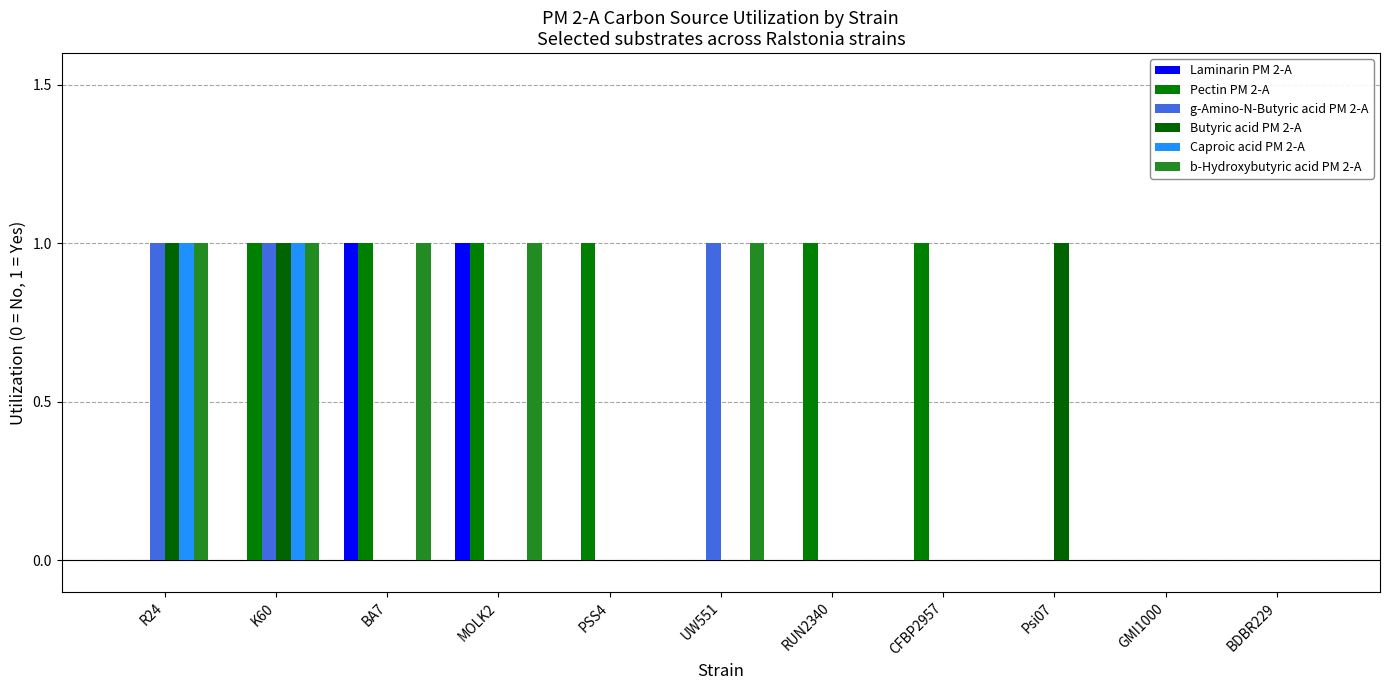

Reading left to right, extract all data points from this chart.

Laminarin PM 2-A: 0	0	1	1	0	0	0	0	0	0	0
Pectin PM 2-A: 0	1	1	1	1	0	1	1	0	0	0
g-Amino-N-Butyric acid PM 2-A: 1	1	0	0	0	1	0	0	0	0	0
Butyric acid PM 2-A: 1	1	0	0	0	0	0	0	1	0	0
Caproic acid PM 2-A: 1	1	0	0	0	0	0	0	0	0	0
b-Hydroxybutyric acid PM 2-A: 1	1	1	1	0	1	0	0	0	0	0